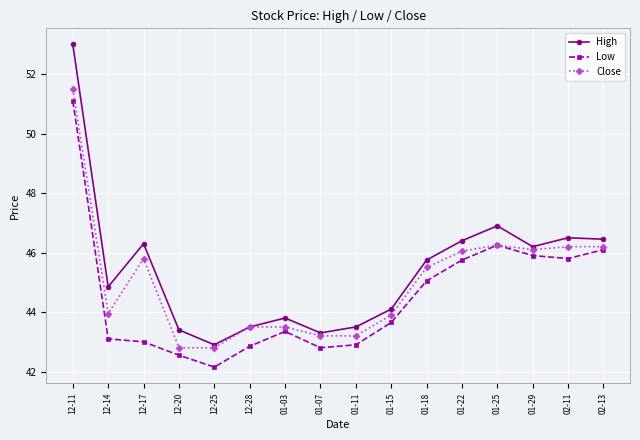

The Close series shows 46.2 at 02-13. True or false?

True